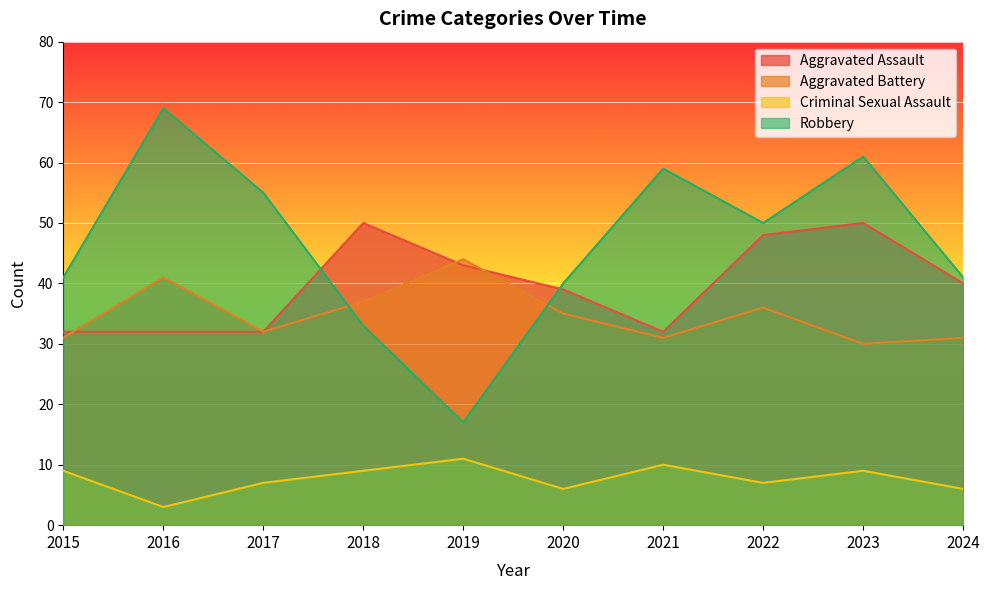

At which label does Aggravated Assault reach its peak?

2018